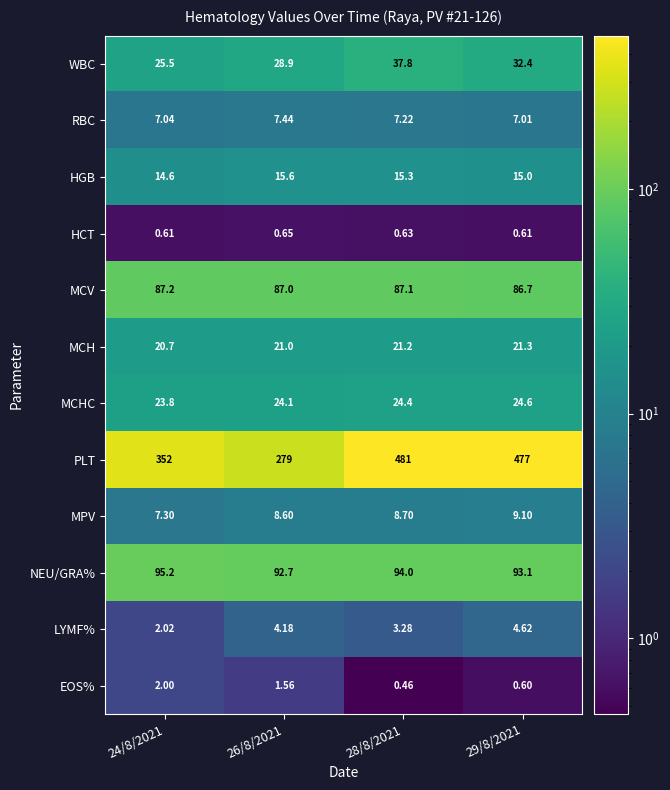

Which series has the largest range (max minus min)?

PLT